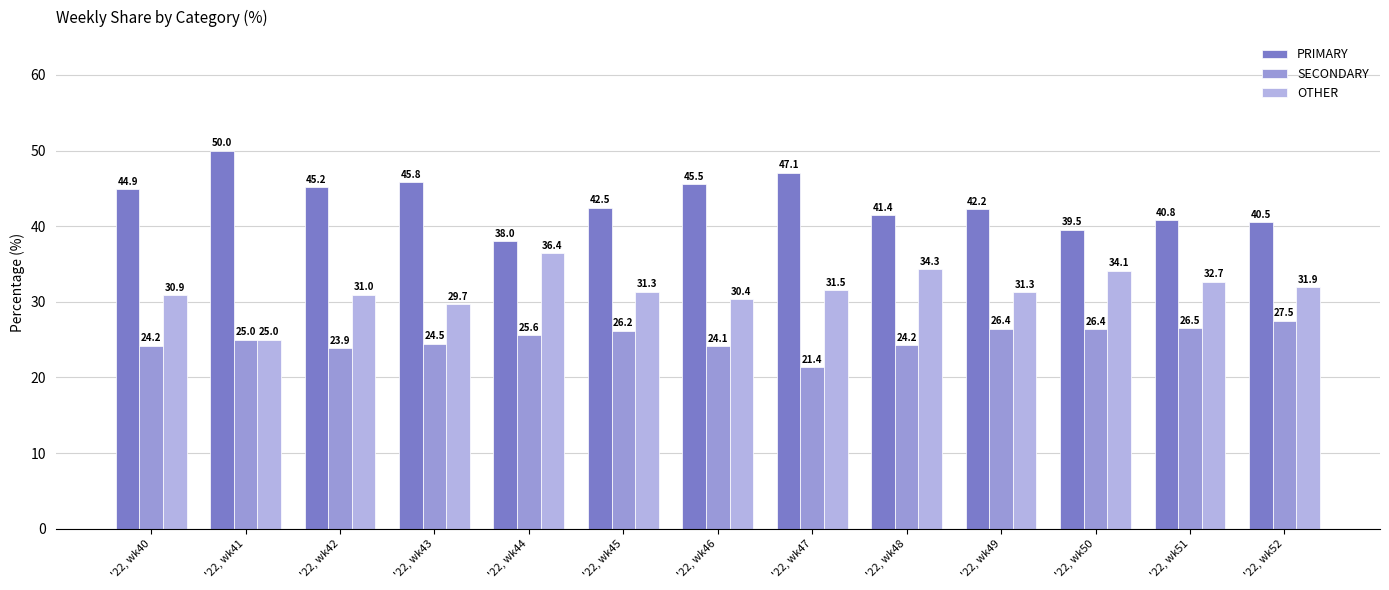

True or false: OTHER has a value of 52.8 at '22, wk43.

False